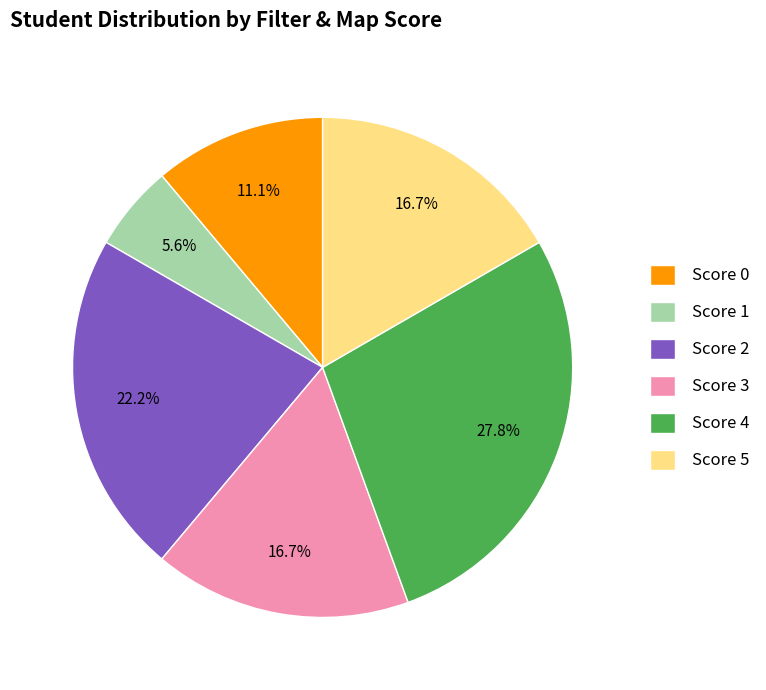

What percentage do Score 0 and Score 4 together represent?

38.9%